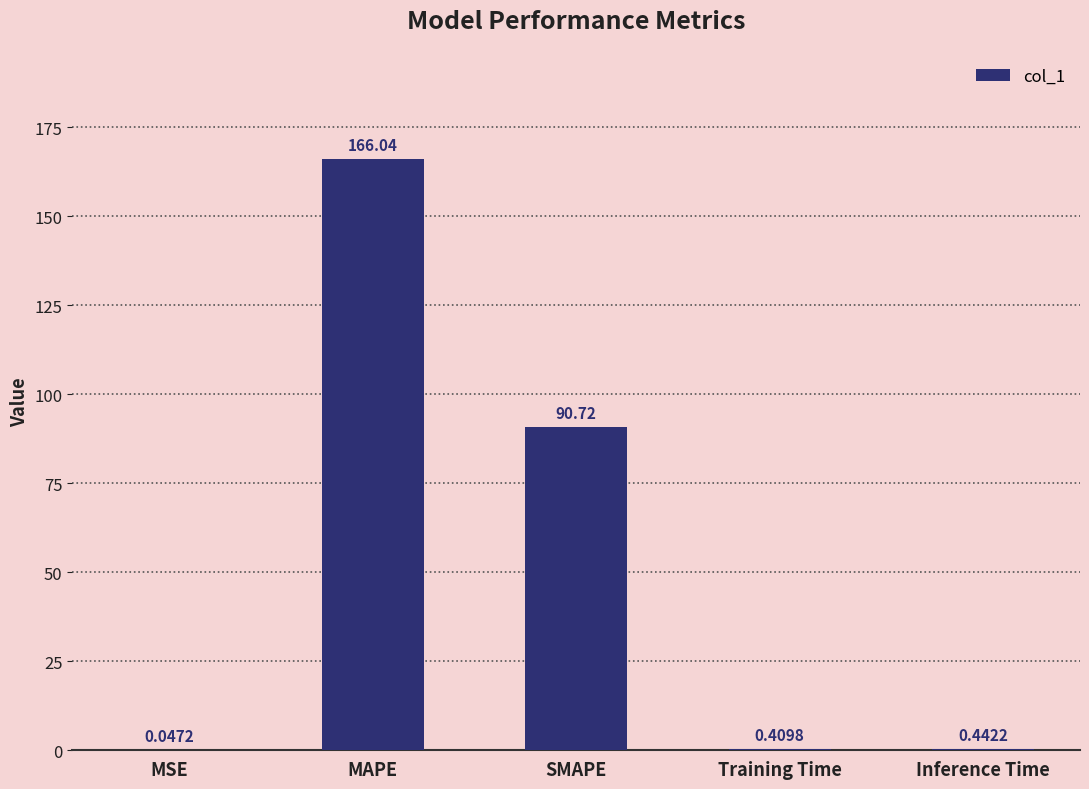

What is the sum of all values?

257.7